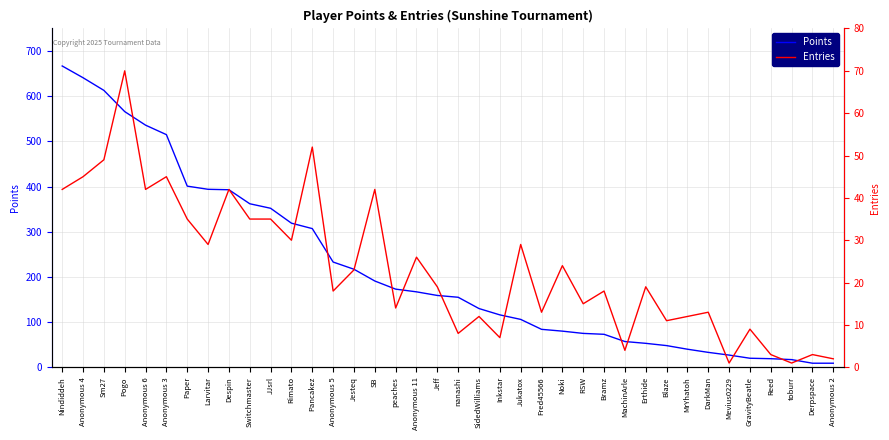

Which series changed the most between nanashi and toburr?

Points